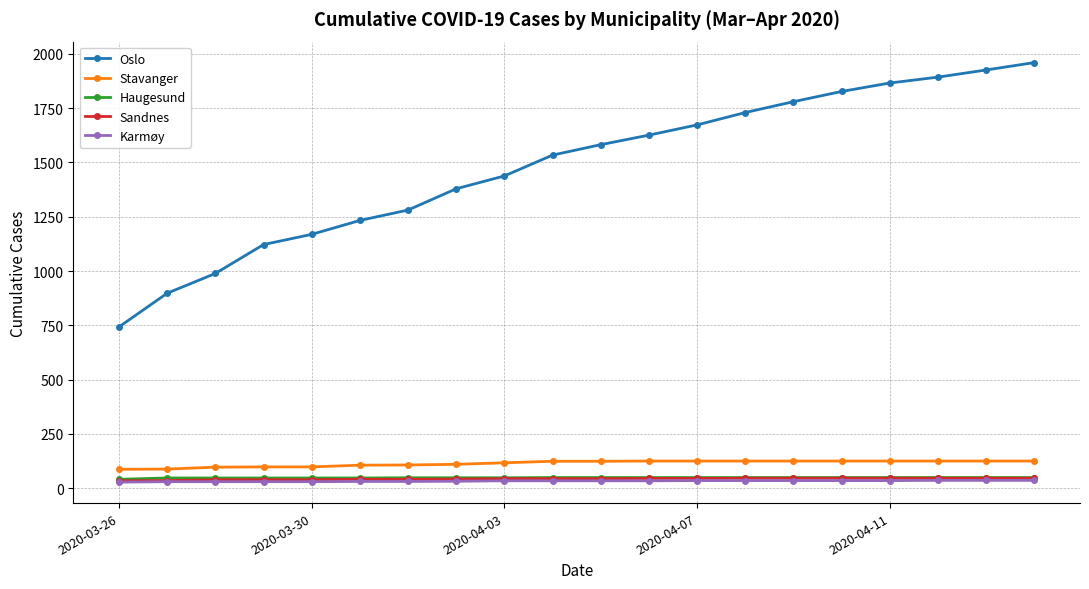

Which series has the largest range (max minus min)?

Oslo